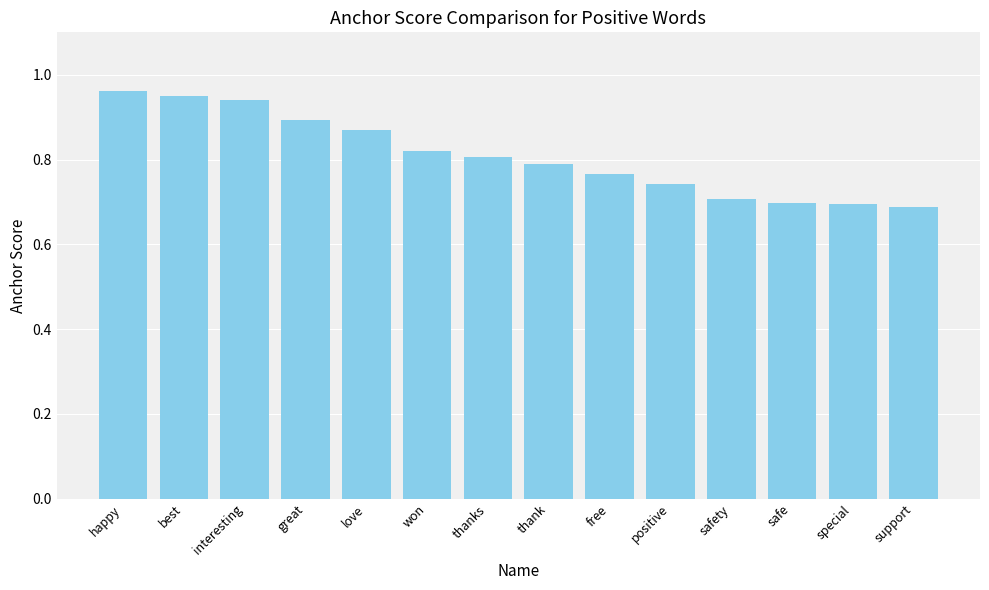

What is the label of the 2nd bar from the left?

best